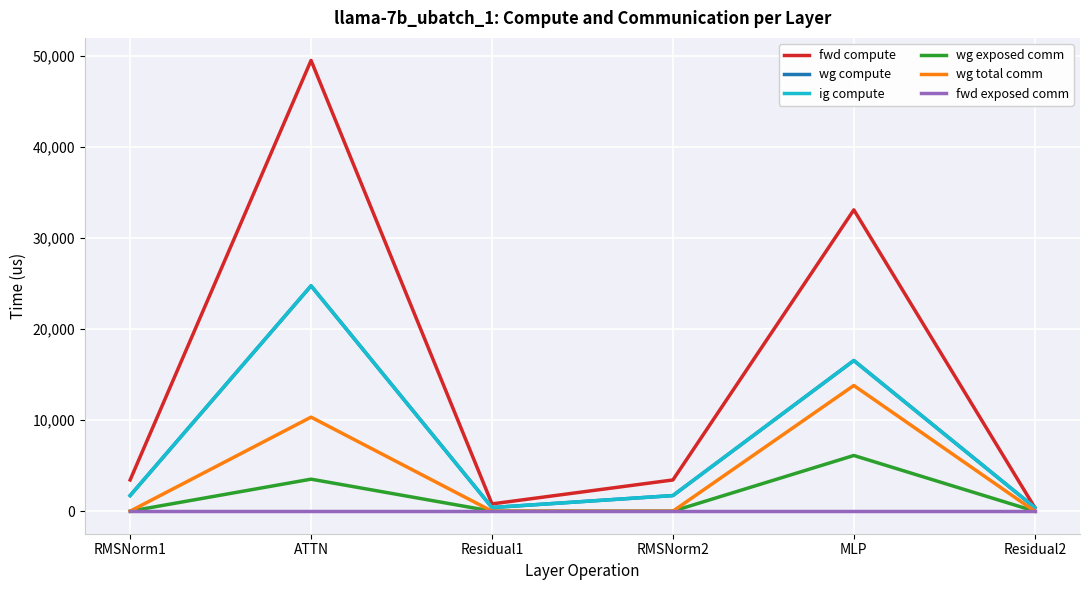

In fwd compute, how many points are higher than both neighbors (excluding endpoints)?

2